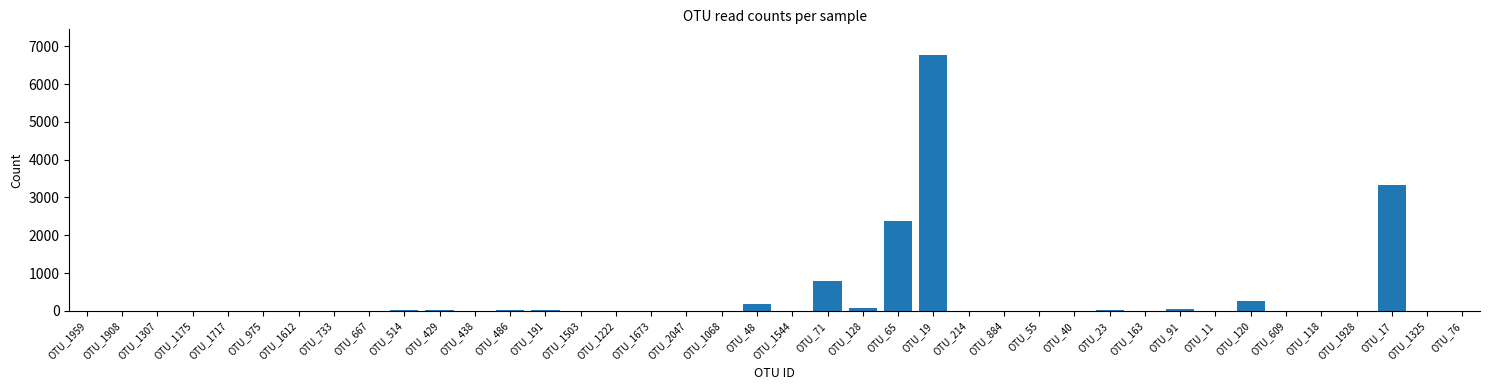

Where is the data nearest to the value 3385?

OTU_17